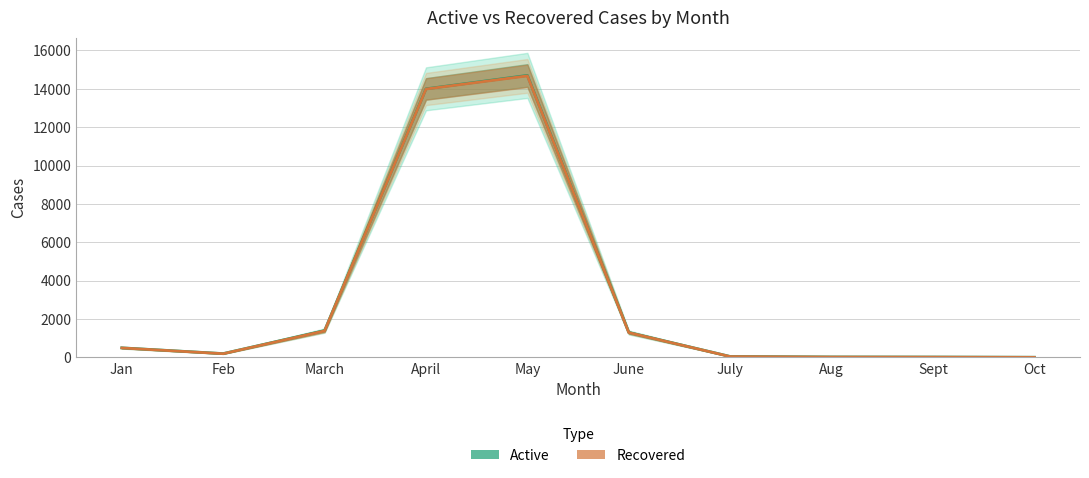

At which category is the sum across all series the highest?

May